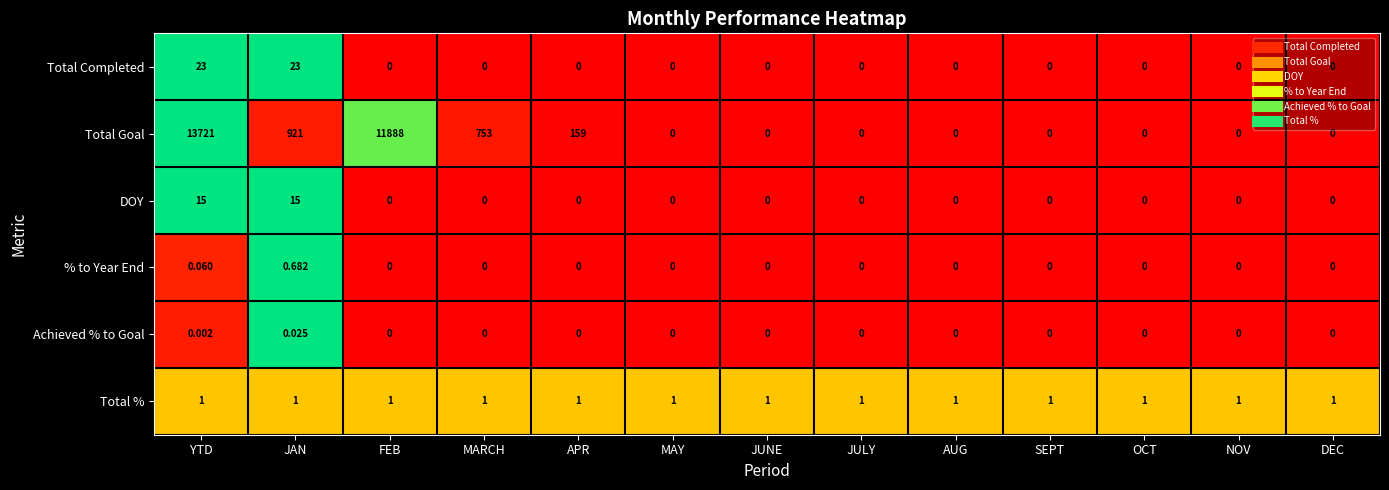

Rank the series at JAN from highest to lowest value.

Total Goal, Total Completed, DOY, Total %, % to Year End, Achieved % to Goal